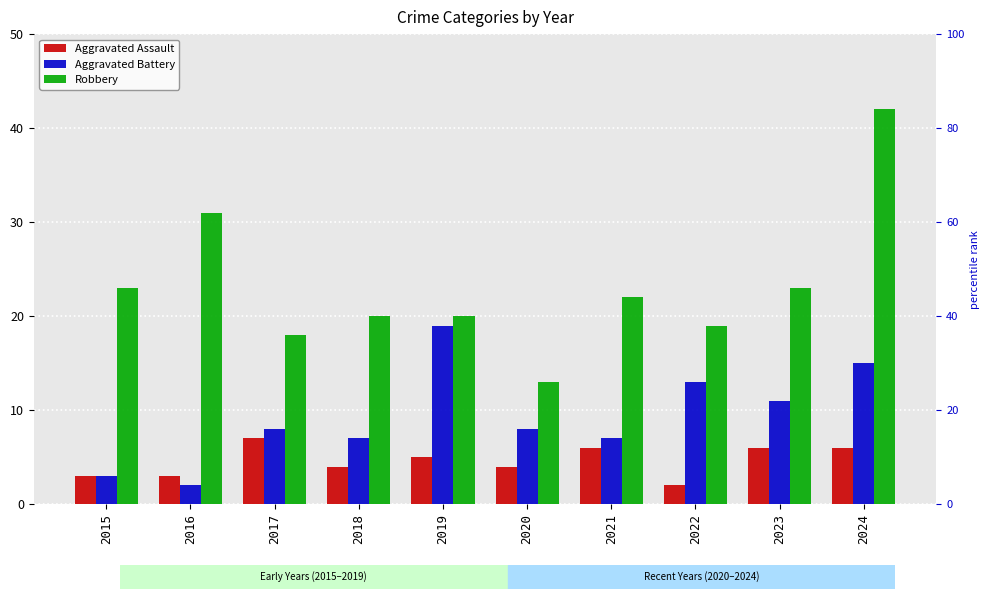

Is it true that Aggravated Battery equals 1 at 2016?

False